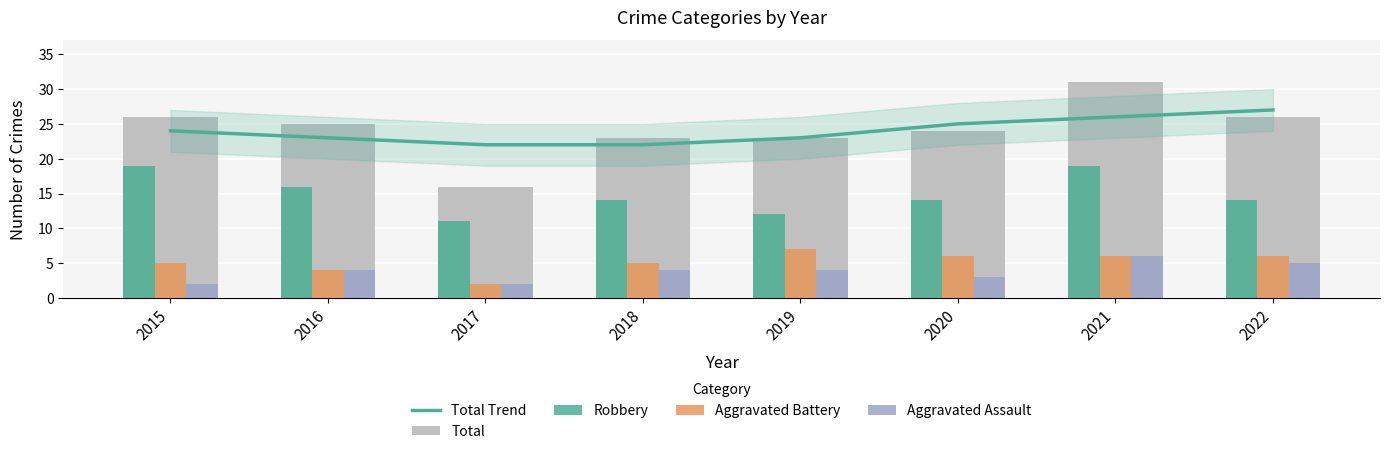

What is the approximate value of Aggravated Assault at 2015?

2